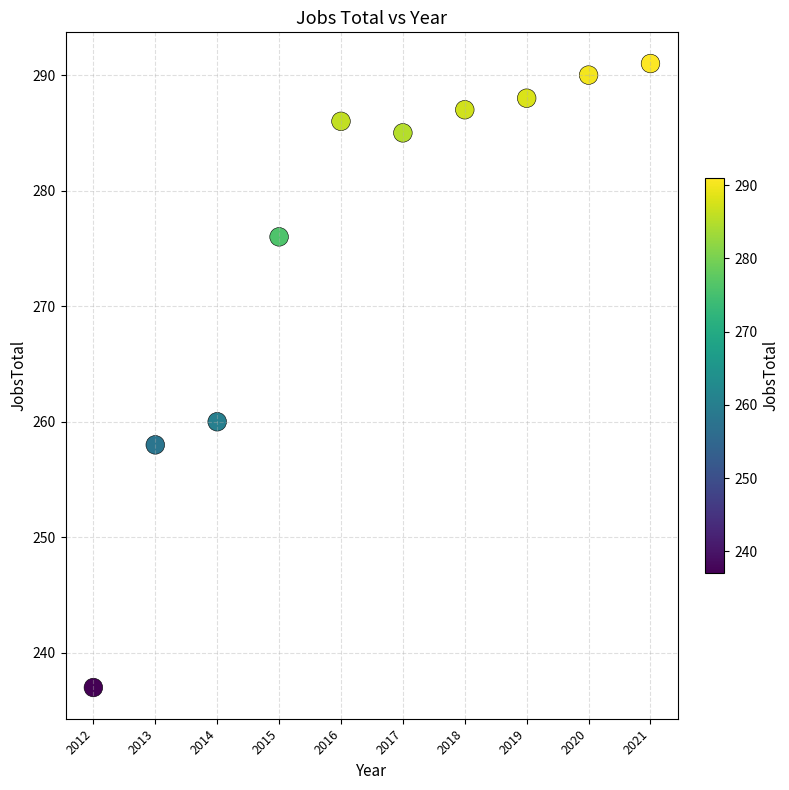

What Y value in the scatter plot is closest to 264?

260